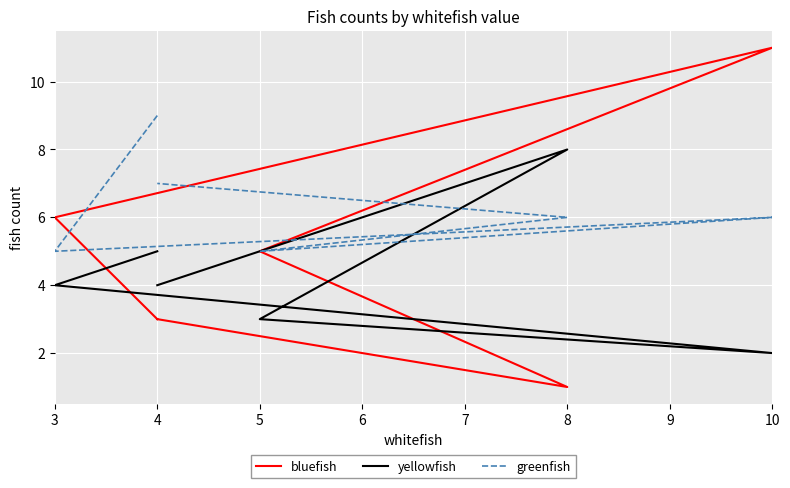

Rank the series by their maximum value, from lowest to highest.

yellowfish, greenfish, bluefish